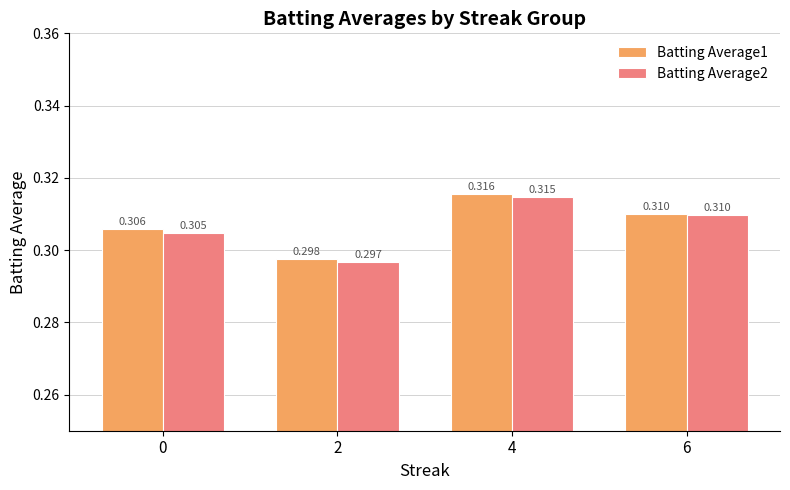

Is the value of Batting Average1 at 6 greater than the value of Batting Average2 at 0?

Yes